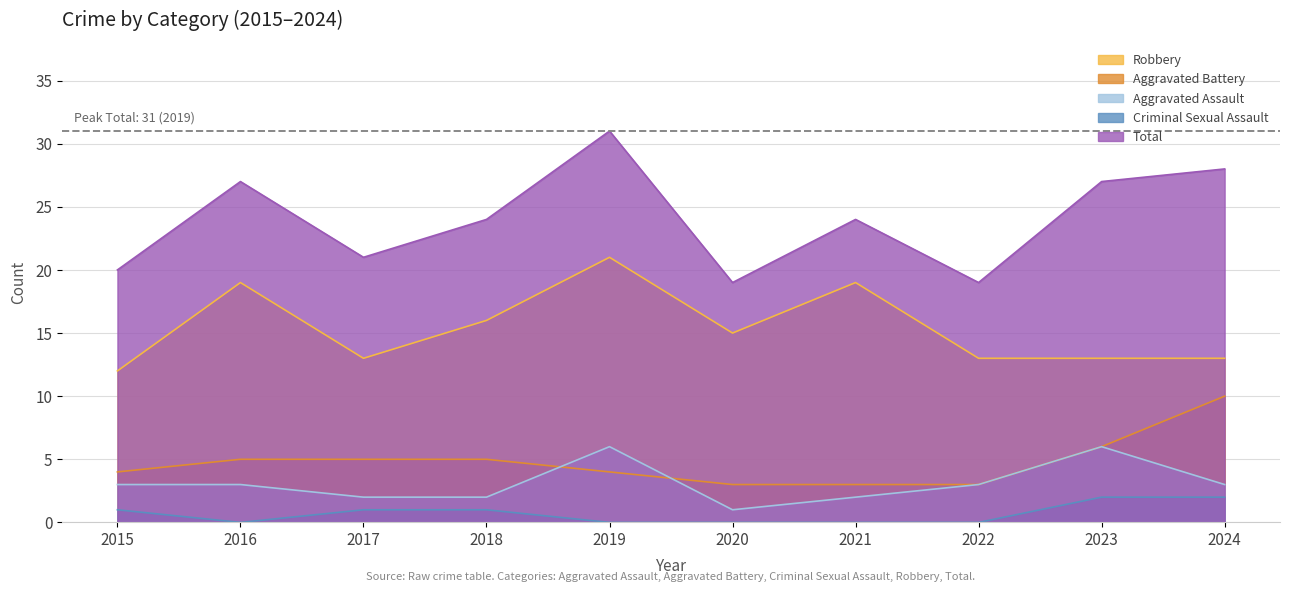

At which category is the sum across all series the highest?

2019